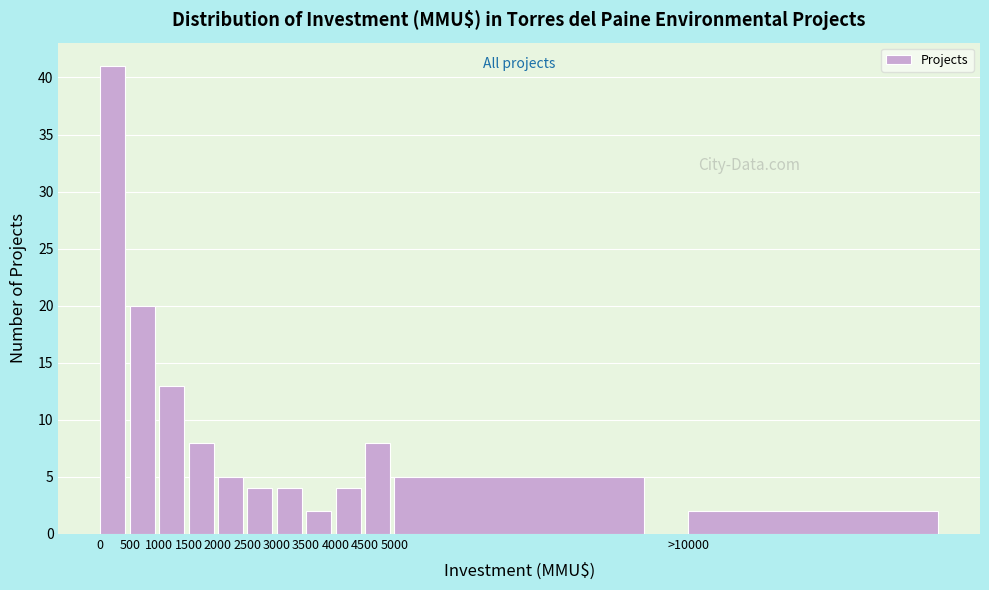

Reading left to right, list all the values displayed in this chart.

0=41	500=20	1000=13	1500=8	2000=5	2500=4	3000=4	3500=2	4000=4	4500=8	5000=5	>10000=2